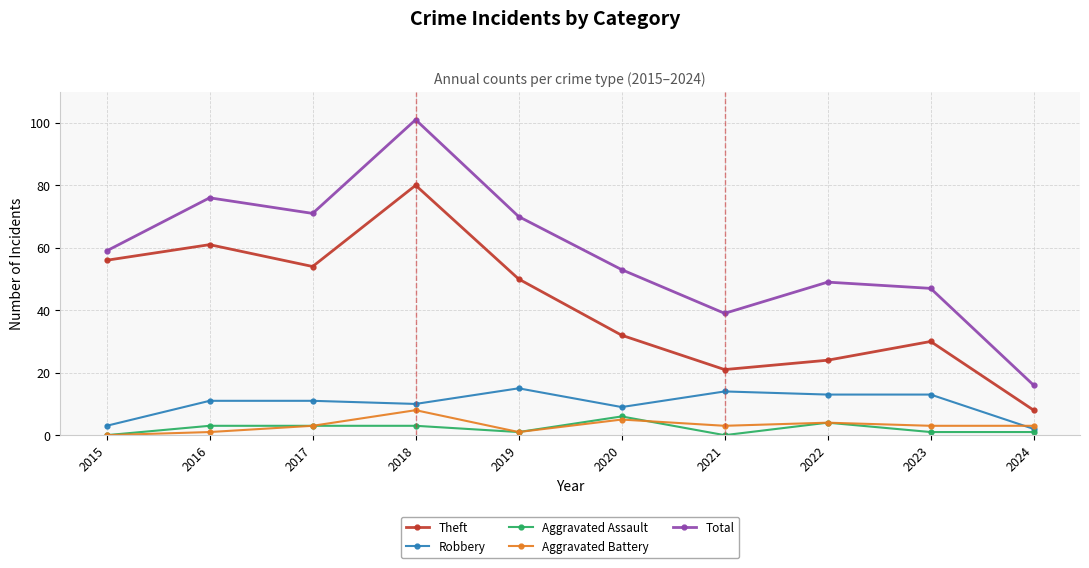

What is the maximum value shown in the chart?

101